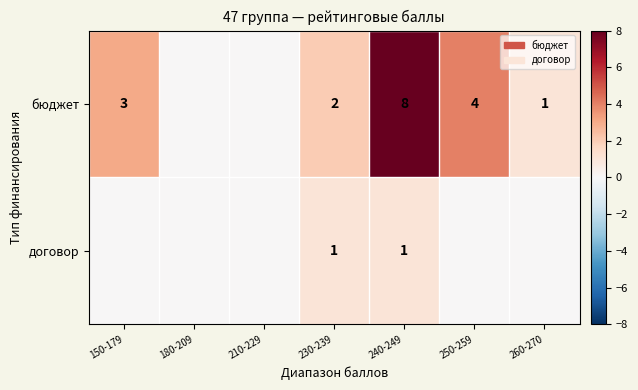

Is it true that бюджет equals 4 at 250-259?

True